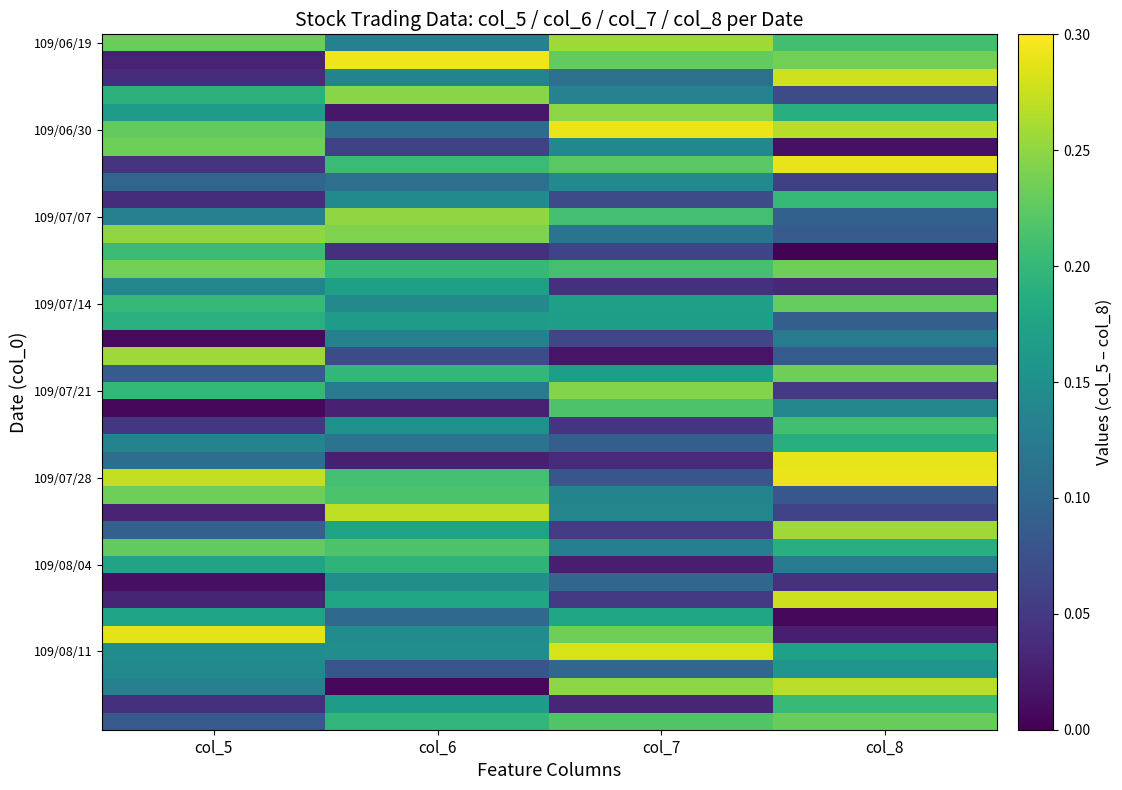

Between col_7 and col_8, which is larger?

col_7